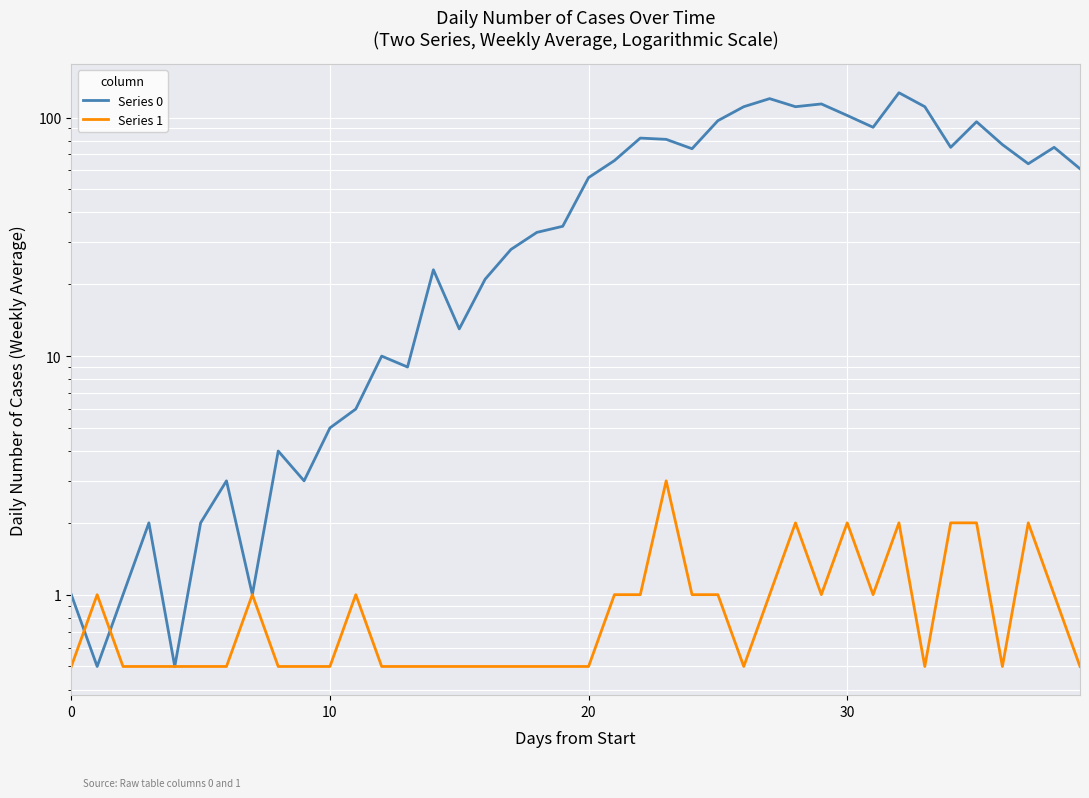

What is the greatest value displayed?

127.0